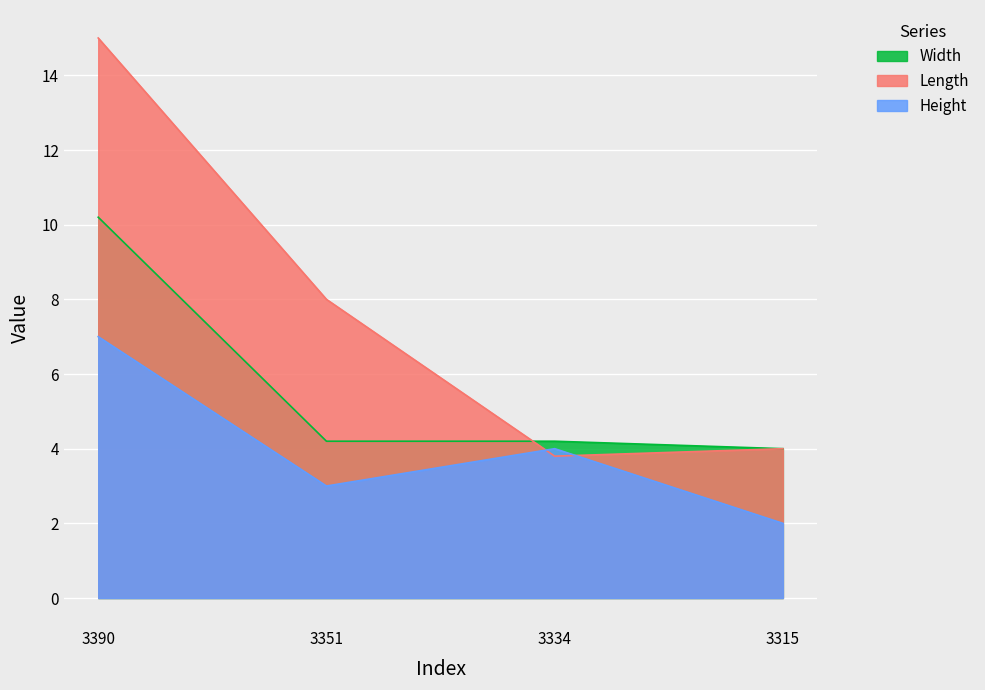

The value of Height at 3351 is 2.0. True or false?

False